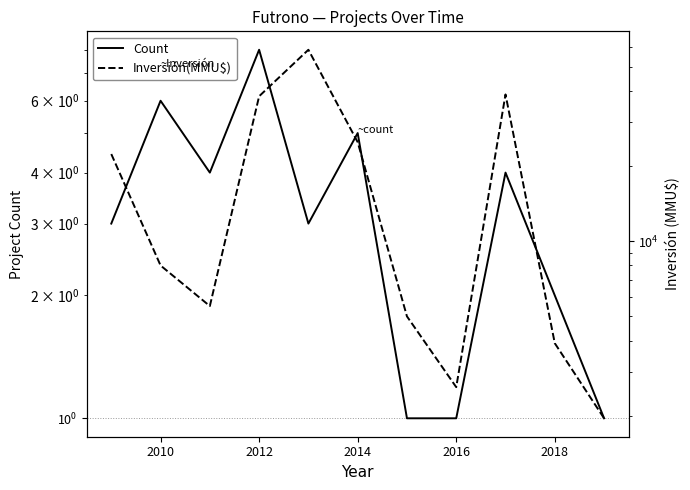

How many interior local valleys does the Inversión(MMU$) series have?

2